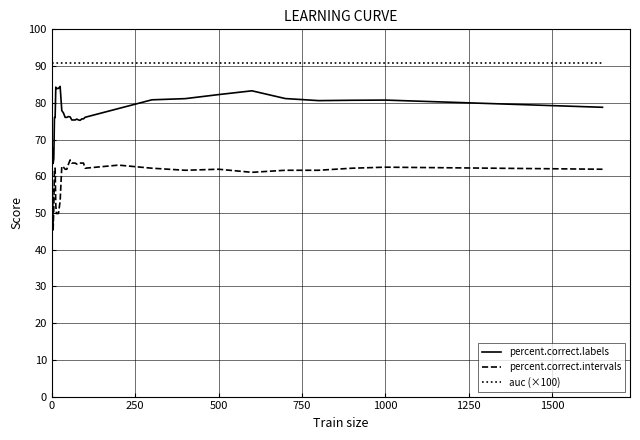

What is the greatest value displayed?

90.9